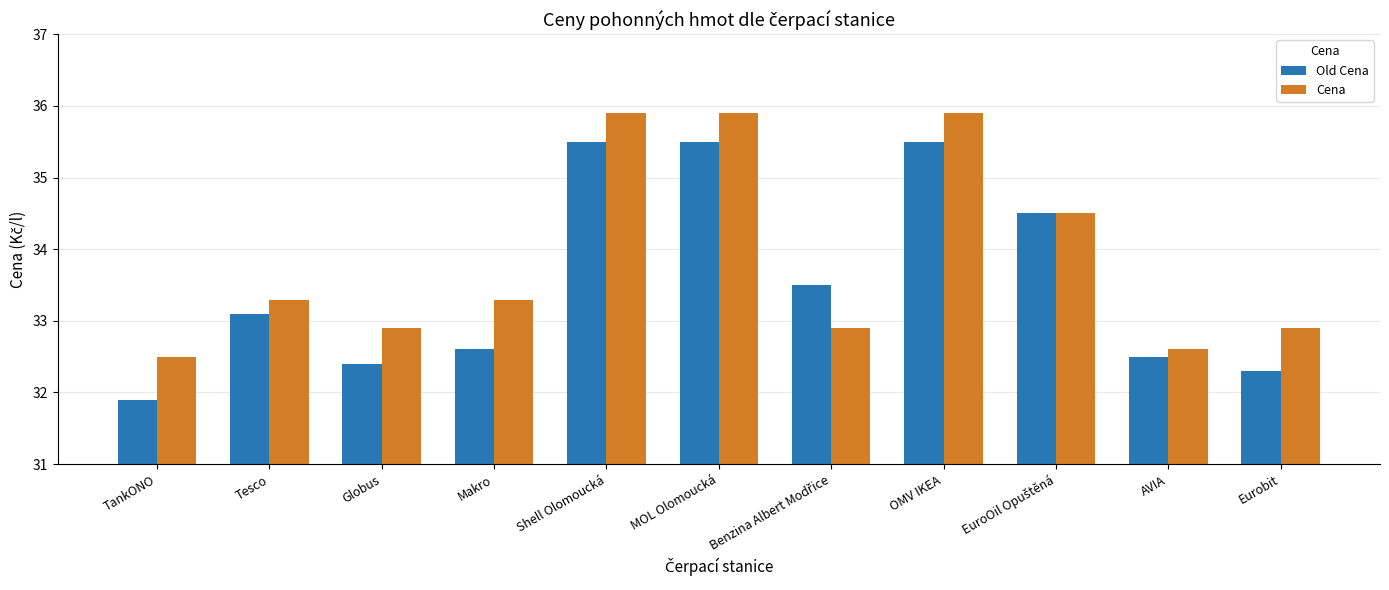

What is the difference between the highest and lowest values at Shell Olomoucká?

0.4